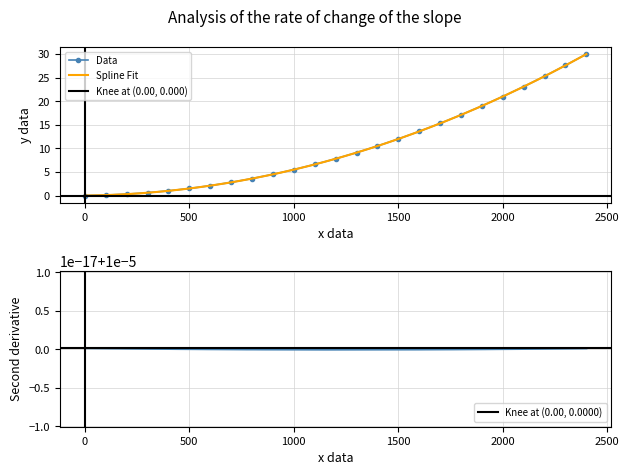

Is it true that Data equals 21.0 at 2000?

True